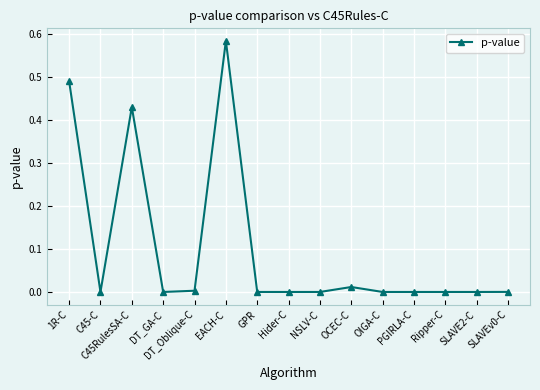

Count the number of data series in this chart.

1